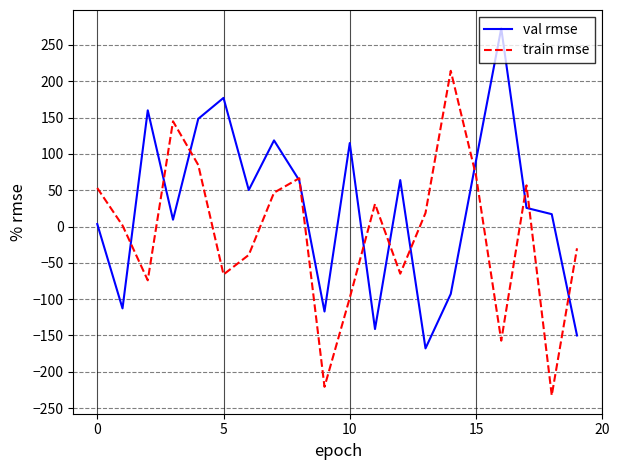

What is the maximum value shown in the chart?

272.7